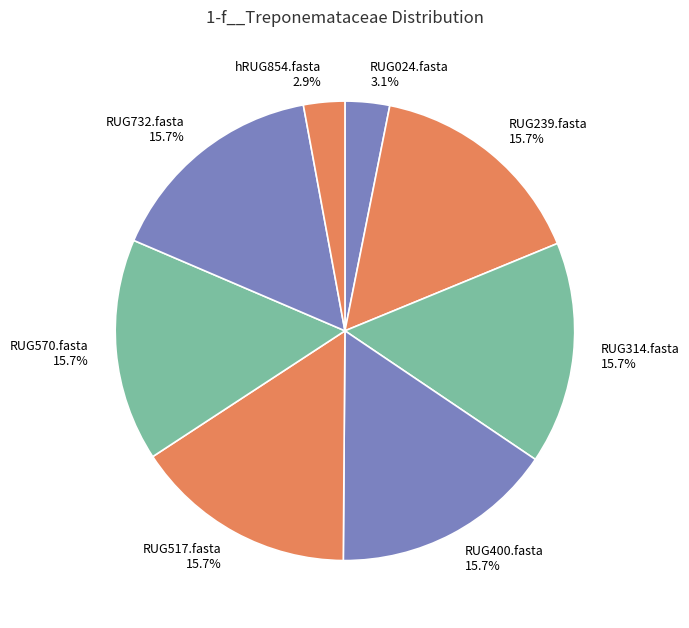

Combined, do RUG400.fasta and RUG570.fasta account for over 50%?

No